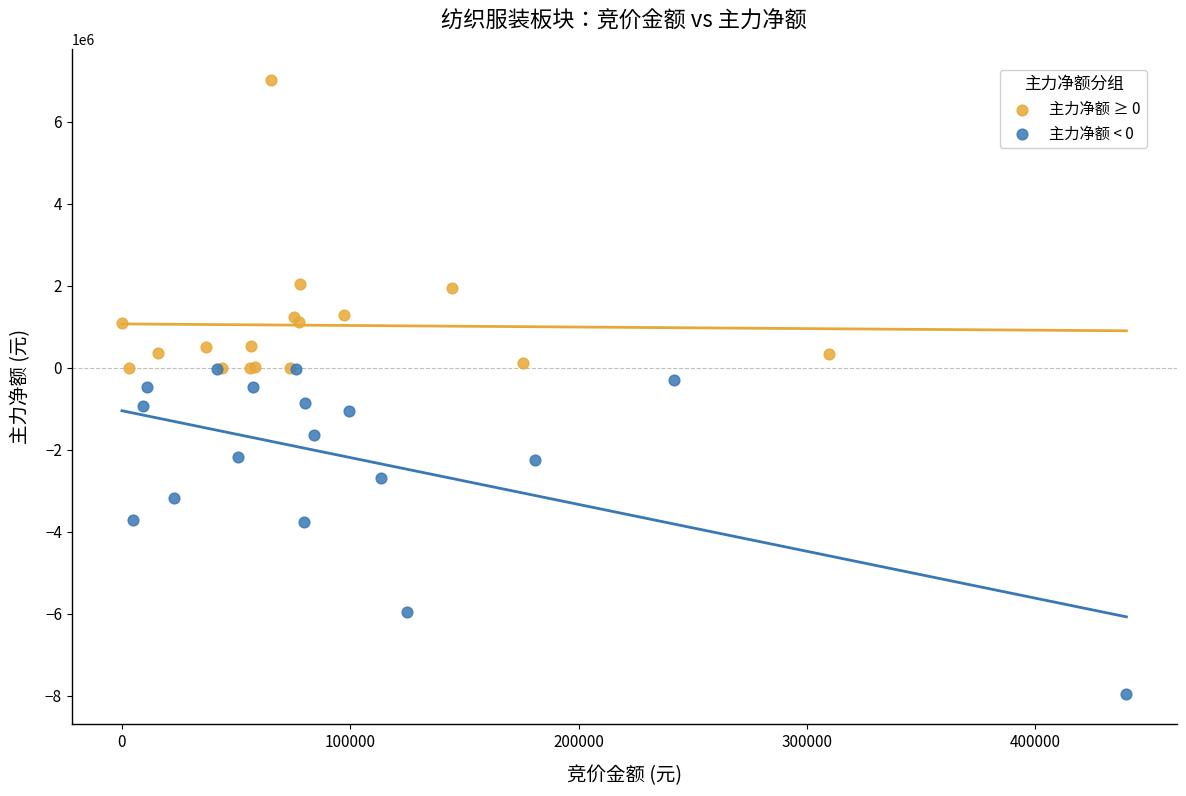

What are all the series names shown in the legend?

主力净额 ≥ 0, 主力净额 < 0